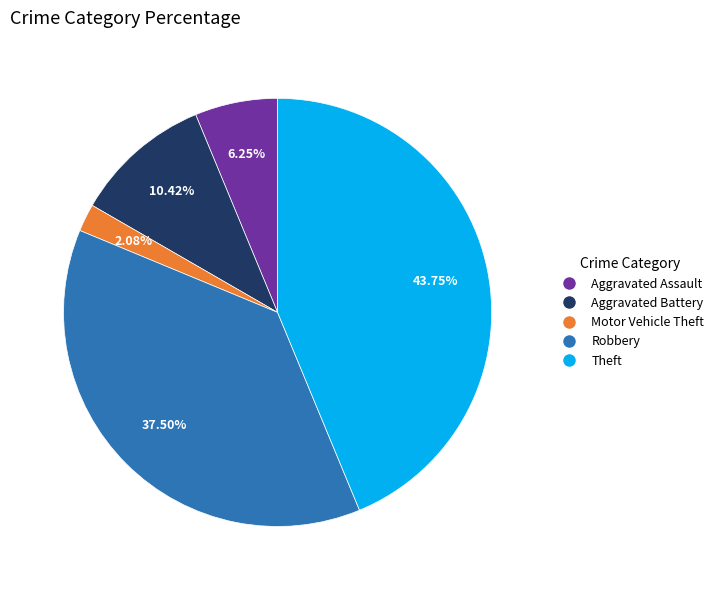

What is the largest slice in the pie chart?

Theft